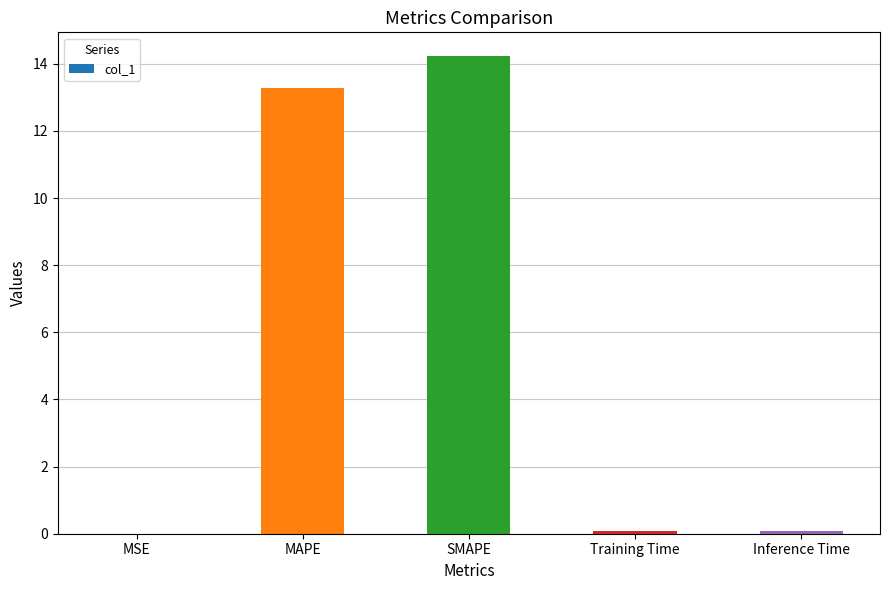

Between MAPE and SMAPE, which is larger?

SMAPE